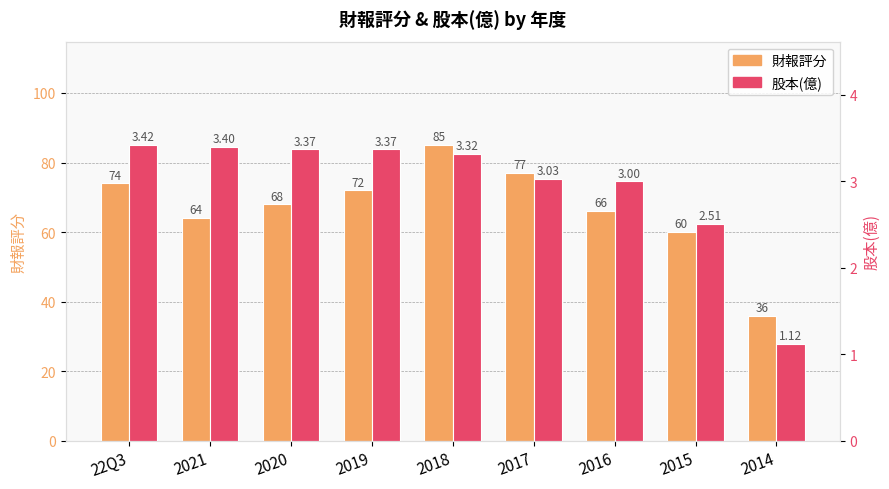

Rank the series by their average value, from lowest to highest.

股本(億), 財報評分